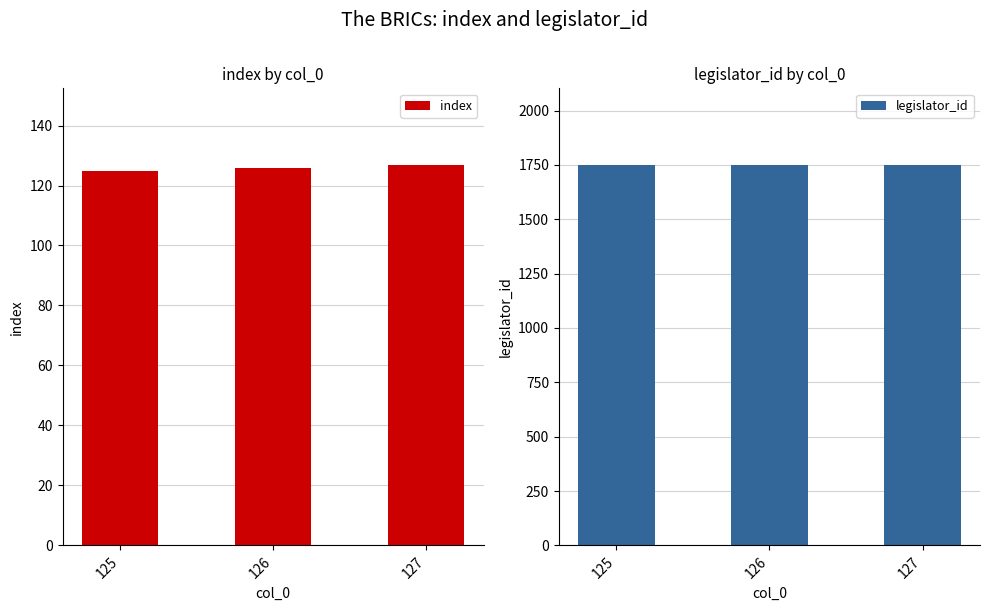

Is it true that index equals 125 at 125?

True